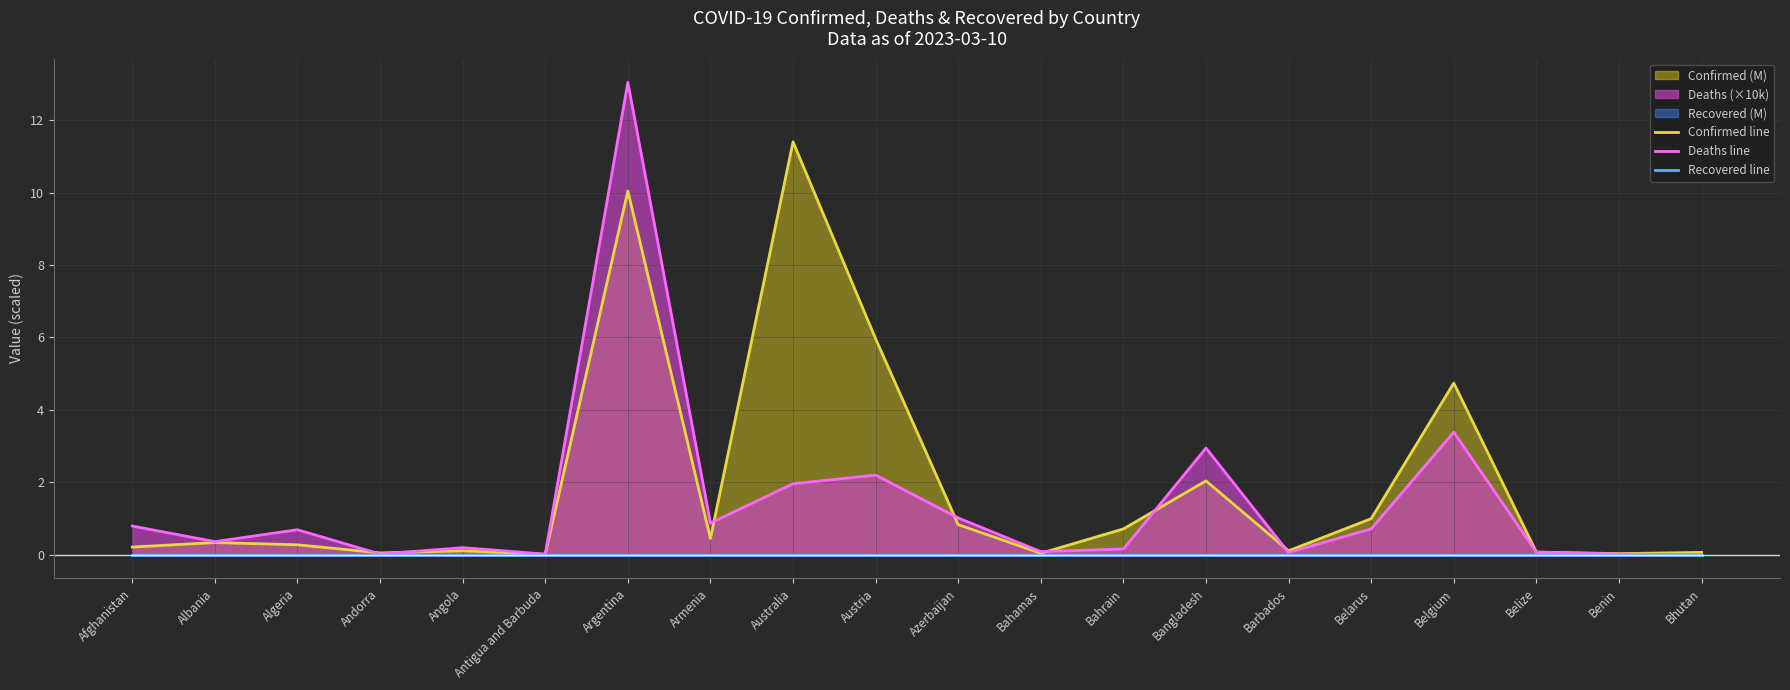

True or false: Deaths line and Recovered line cross at least once.

False